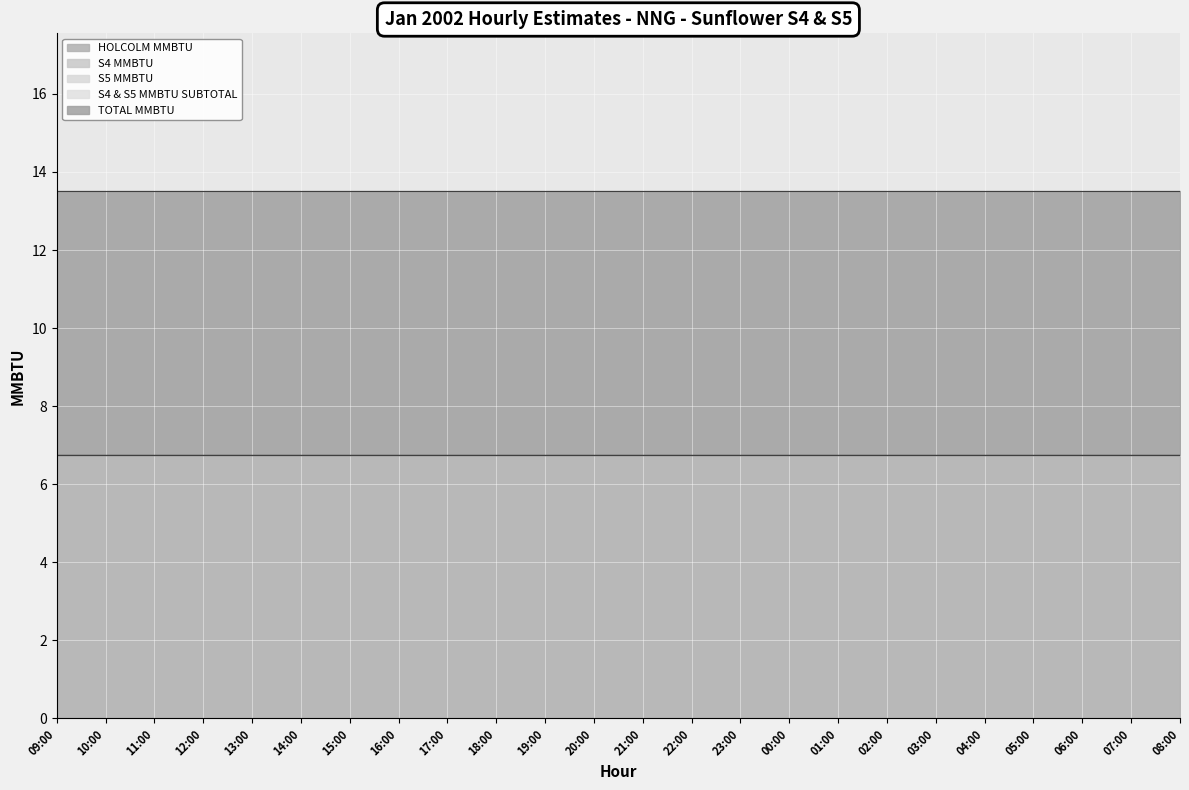

Is the value of S4 MMBTU at 10:00 greater than the value of HOLCOLM MMBTU at 11:00?

No